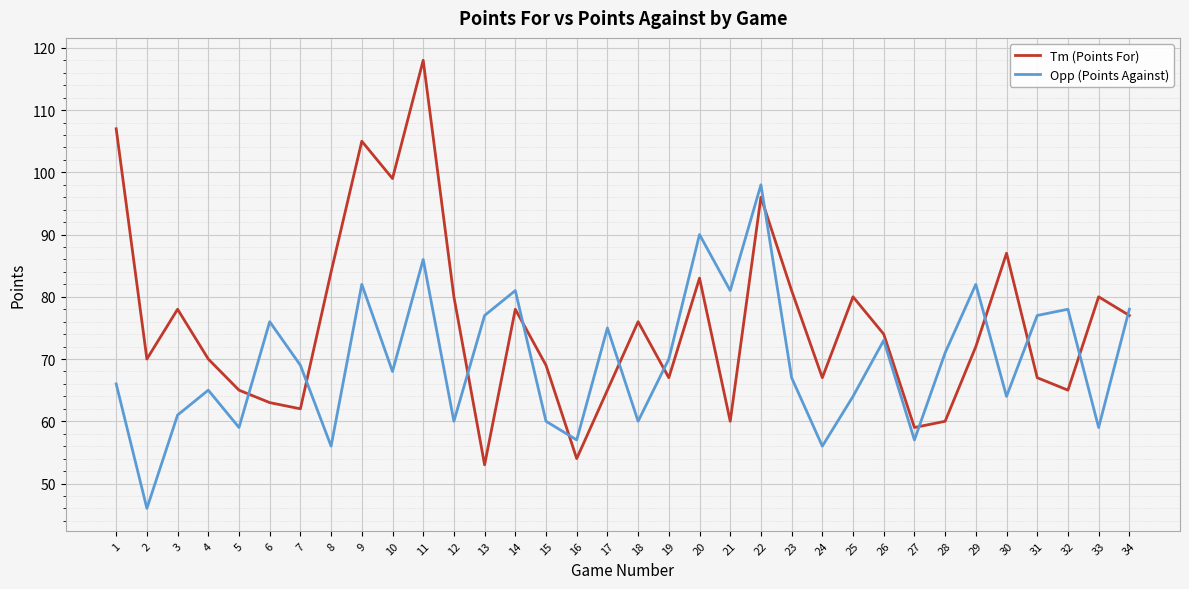

True or false: Opp (Points Against) has a value of 79 at 8.

False